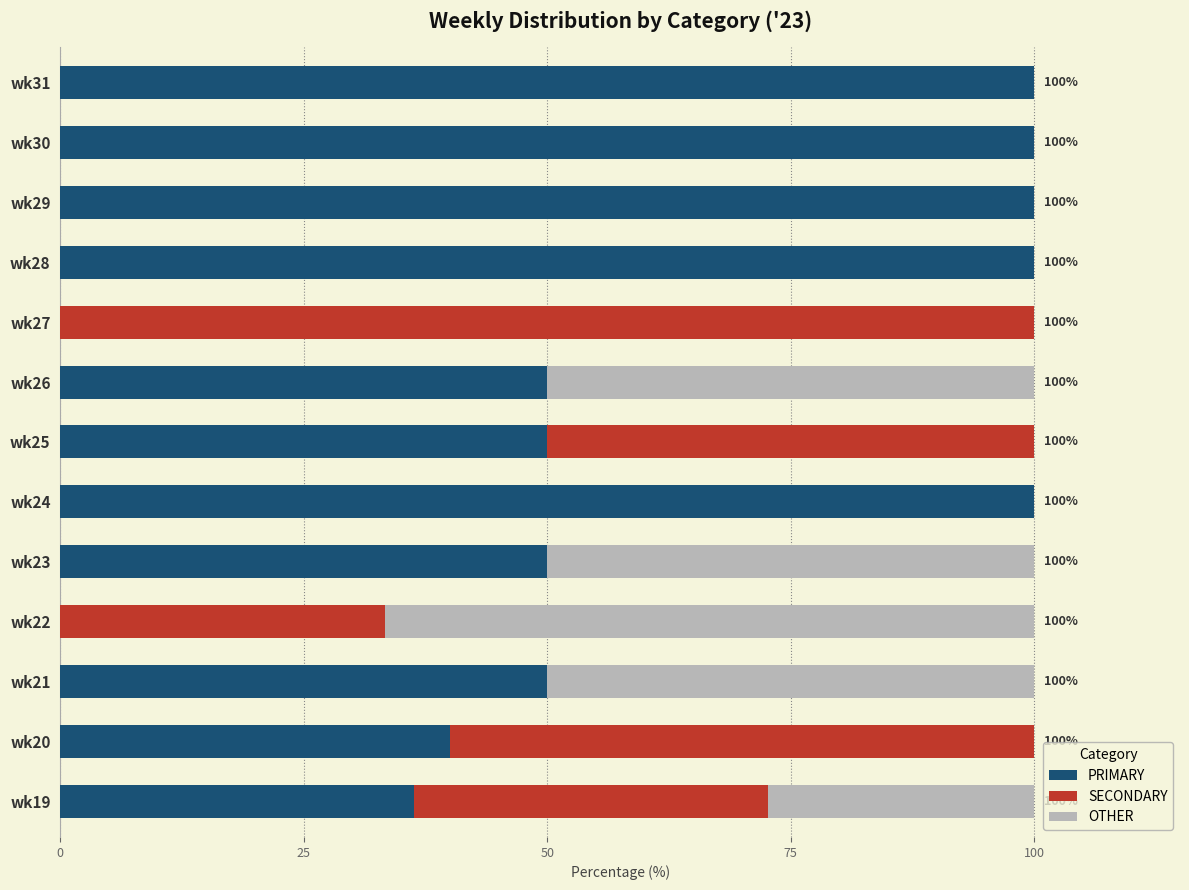

The PRIMARY series shows 172.8 at wk28. True or false?

False